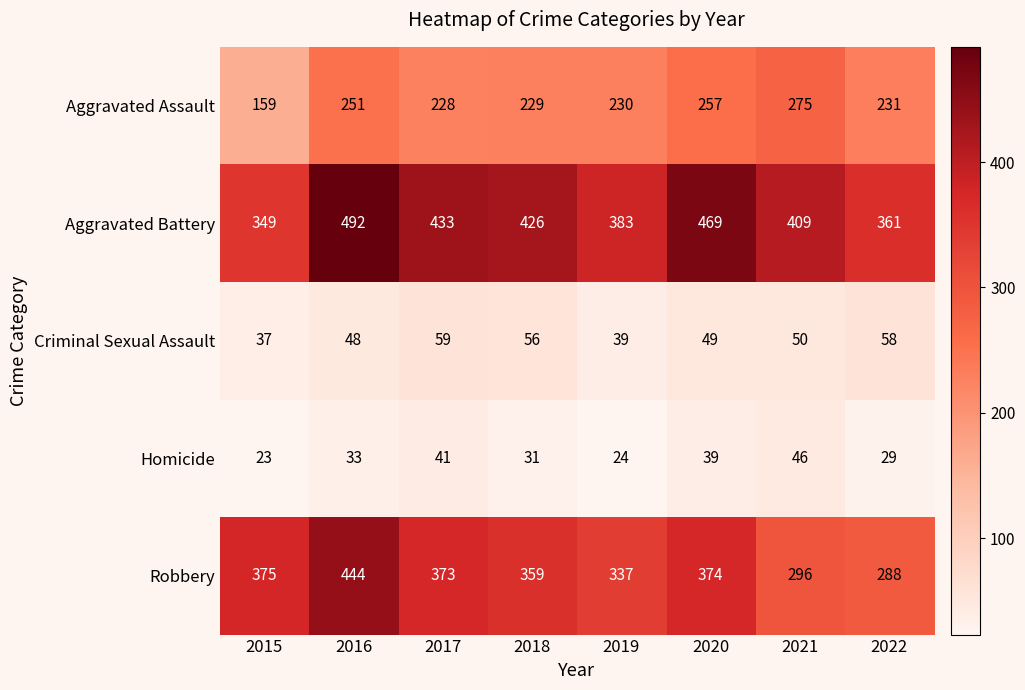

At which label is Aggravated Assault closest to 217?

2017